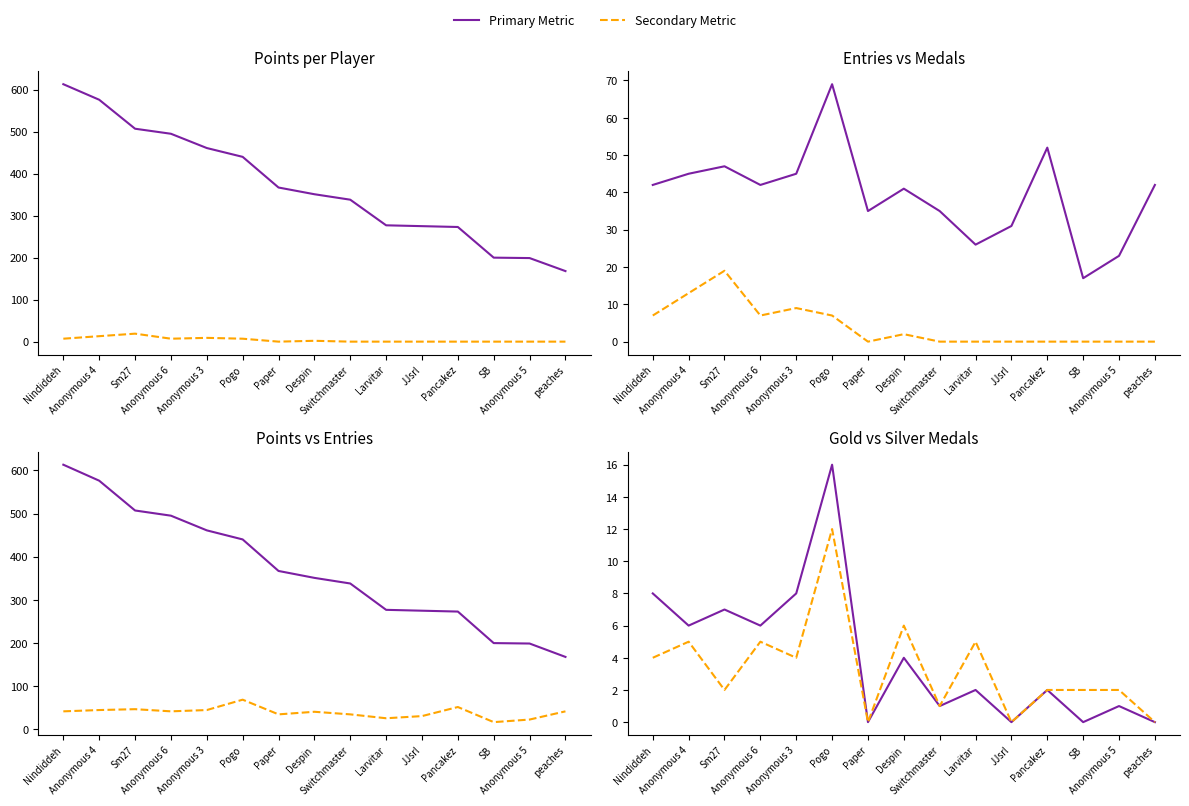

What is the label of the 8th point from the right?

Despin